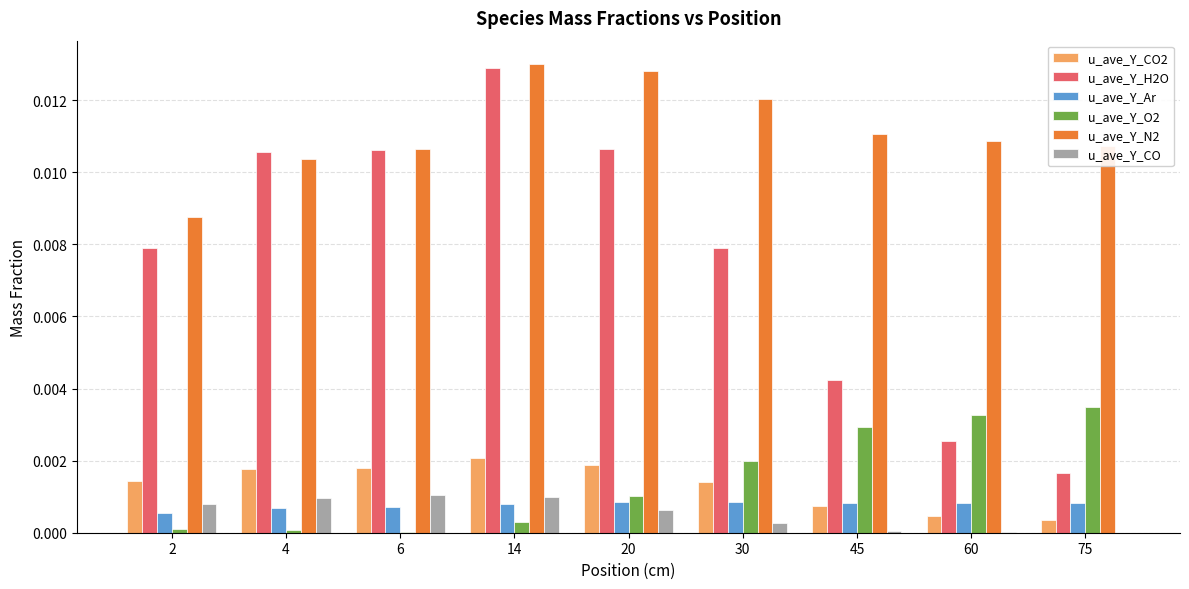

Which series has the largest total across all categories?

u_ave_Y_N2